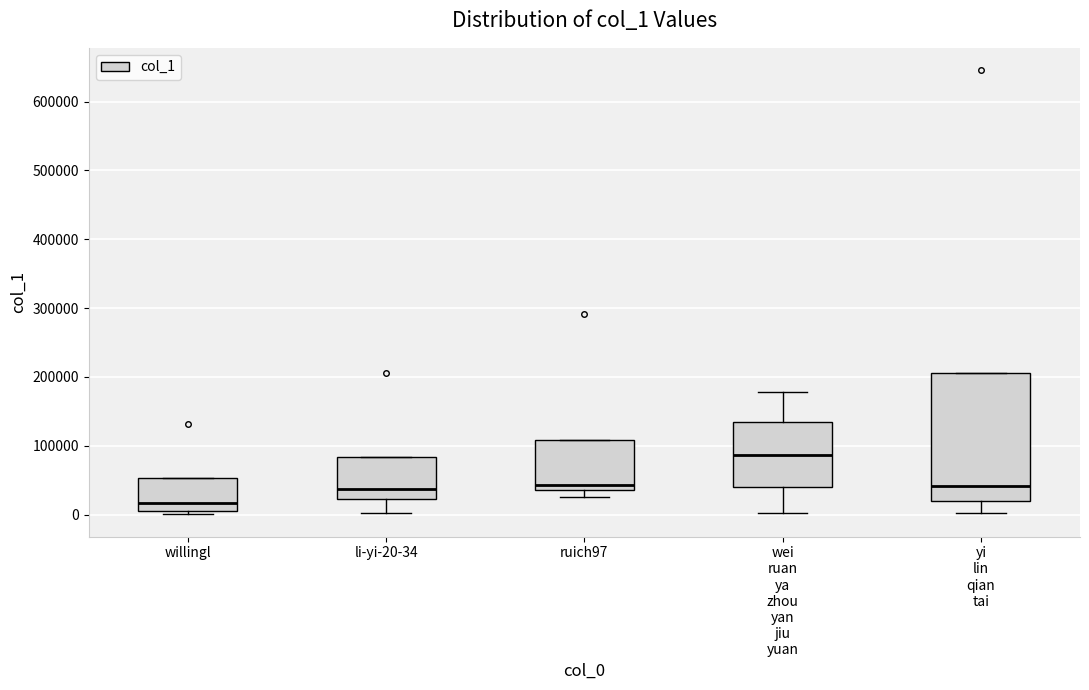

Reading left to right, read every box against the y-axis: the position of its median line, the range the box covers, and the ends of its whiskers. The values are not printed on the chart, so give them approximately, as read against the axis.

willingl: median 20000, box 0 to 50000, whiskers 0 (just below the box's lower edge) to 50000
li-yi-20-34: median 40000, box 20000 to 80000, whiskers 0 to 80000
ruich97: median 40000 (just above the box's lower edge), box 40000 to 110000, whiskers 30000 to 110000
wei ruan ya zhou yan jiu yuan: median 90000, box 40000 to 140000, whiskers 0 to 180000
yi lin qian tai: median 40000, box 20000 to 210000, whiskers 0 to 210000